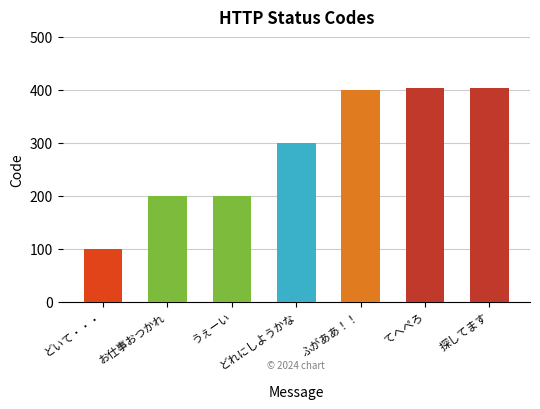

What is the maximum value shown in the chart?

404